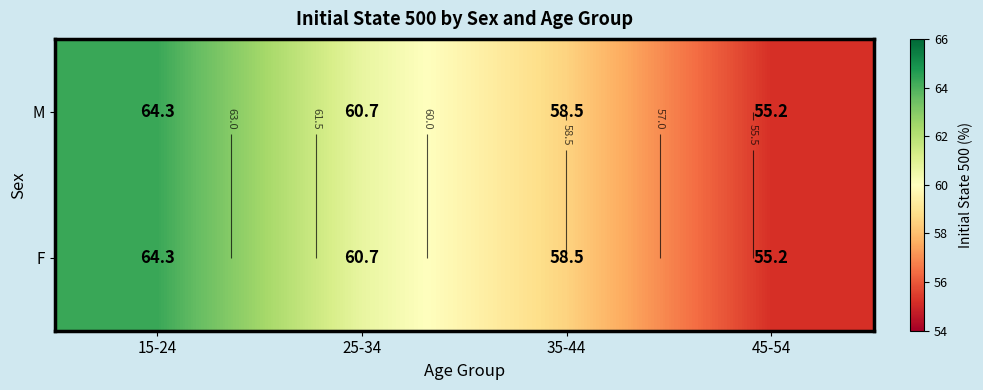

What is the sum of all F values?

238.7